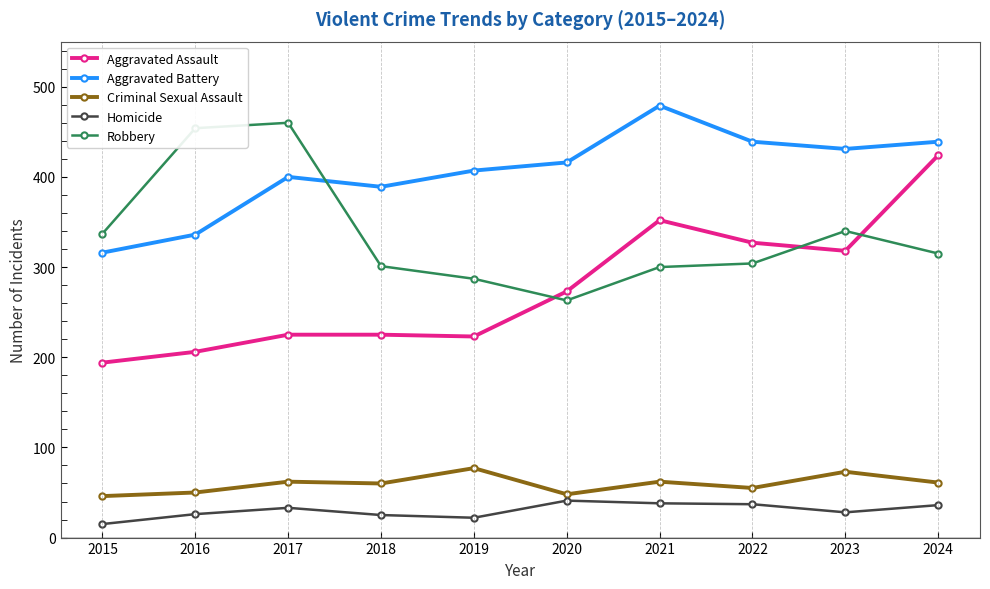

At 2021, list the series in order from largest to smallest.

Aggravated Battery, Aggravated Assault, Robbery, Criminal Sexual Assault, Homicide